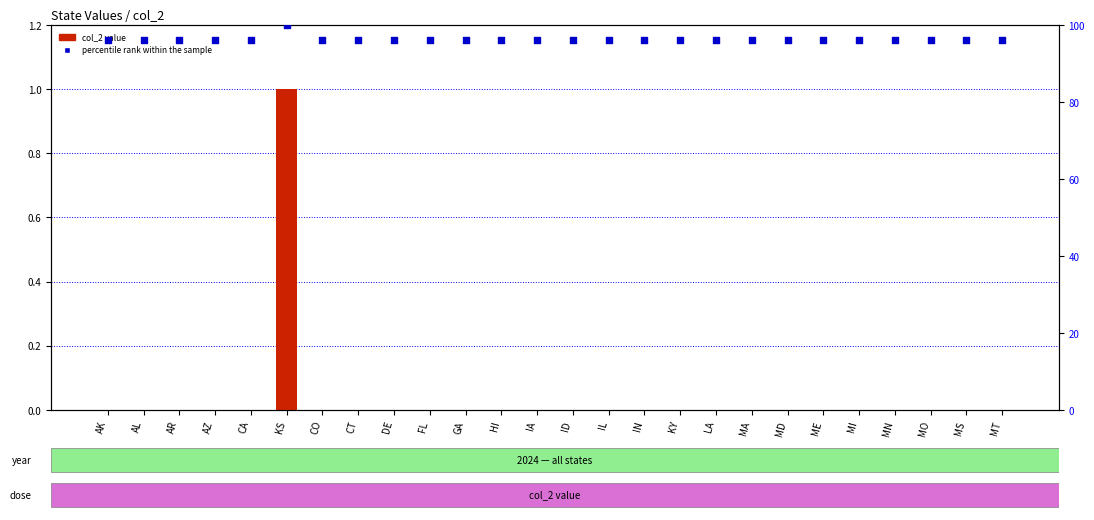

Which series has the widest spread of Y values?

percentile rank within the sample